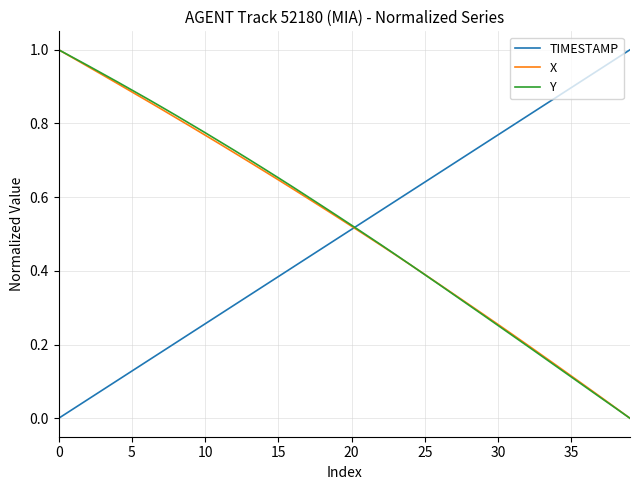

How many lines are shown in the chart?

3